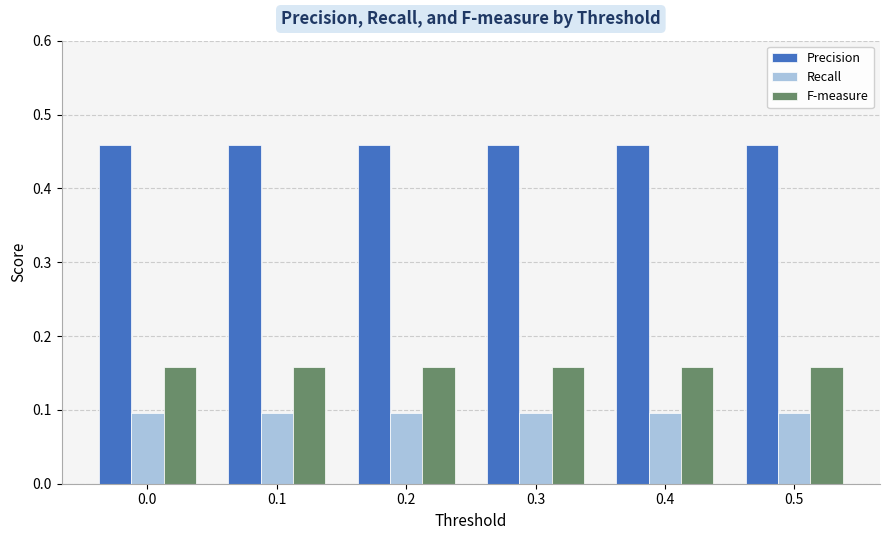

Is the value of Recall at 0.1 greater than the value of Precision at 0.4?

No